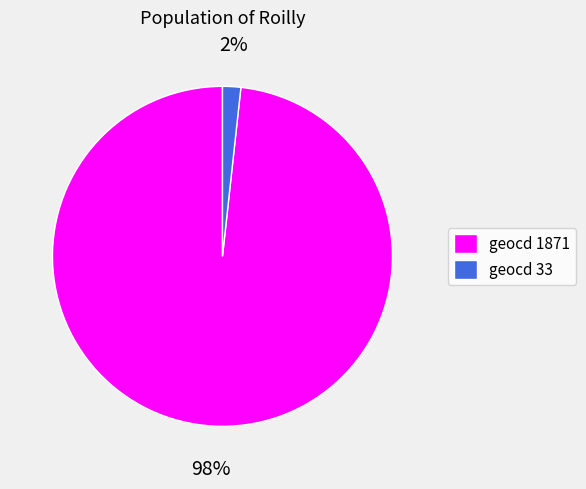

Which slice is the largest?

geocd 1871